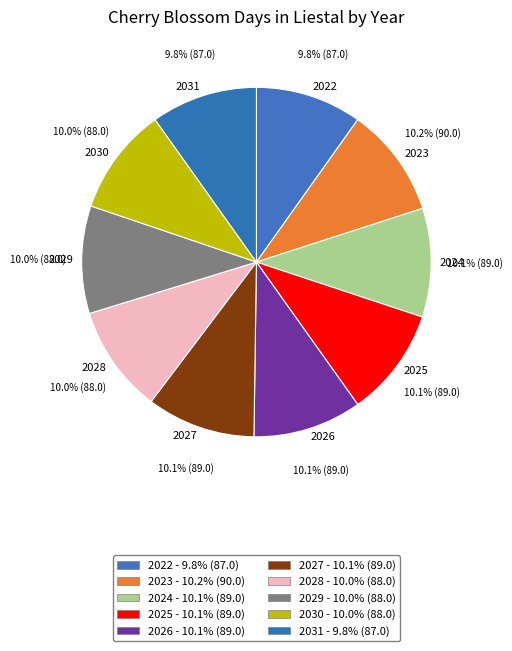

Does any single category account for the majority?

No